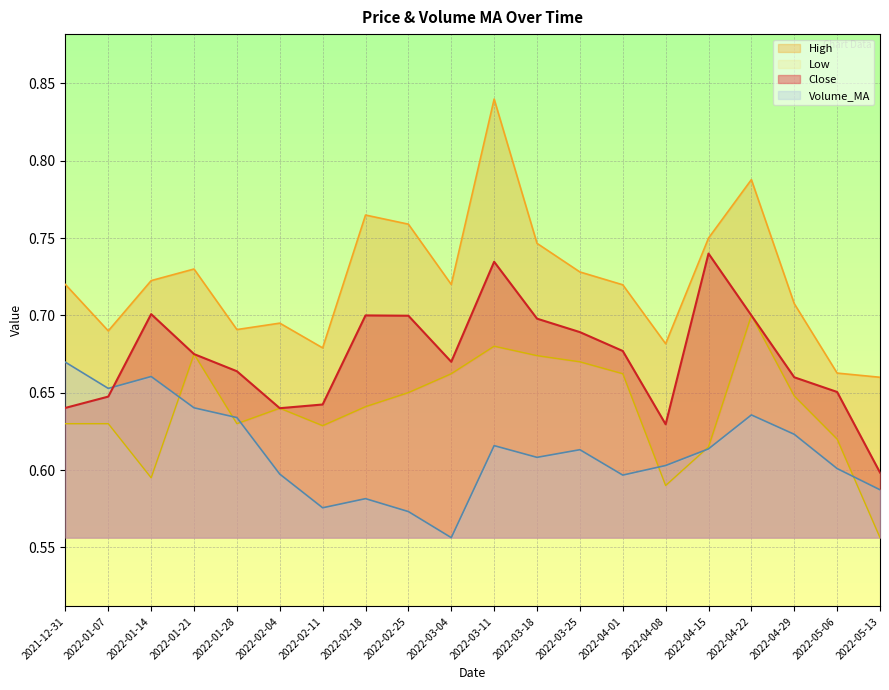

What position from the left is 2022-01-28?

5